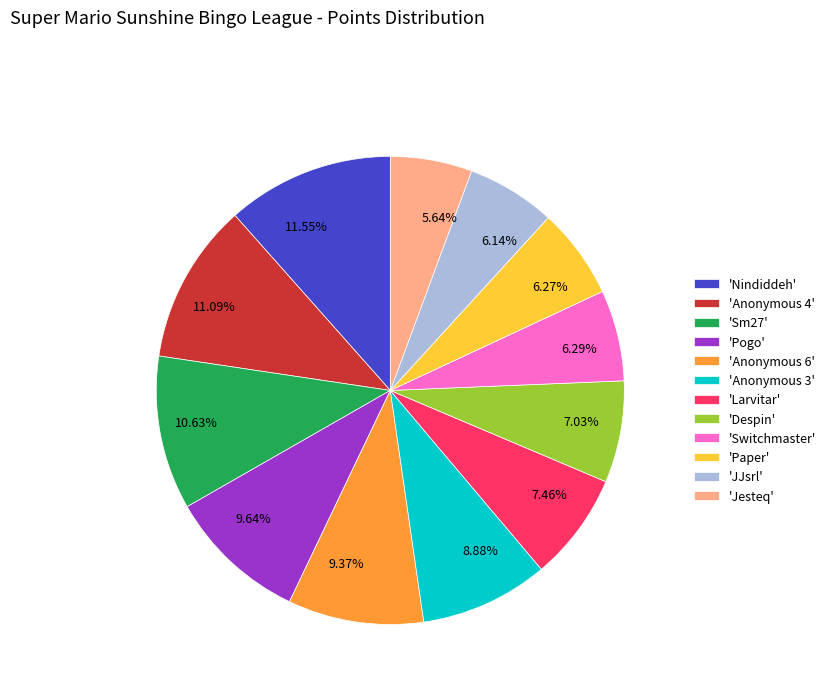

Combined, do 5.64% and 9.64% account for over 50%?

No